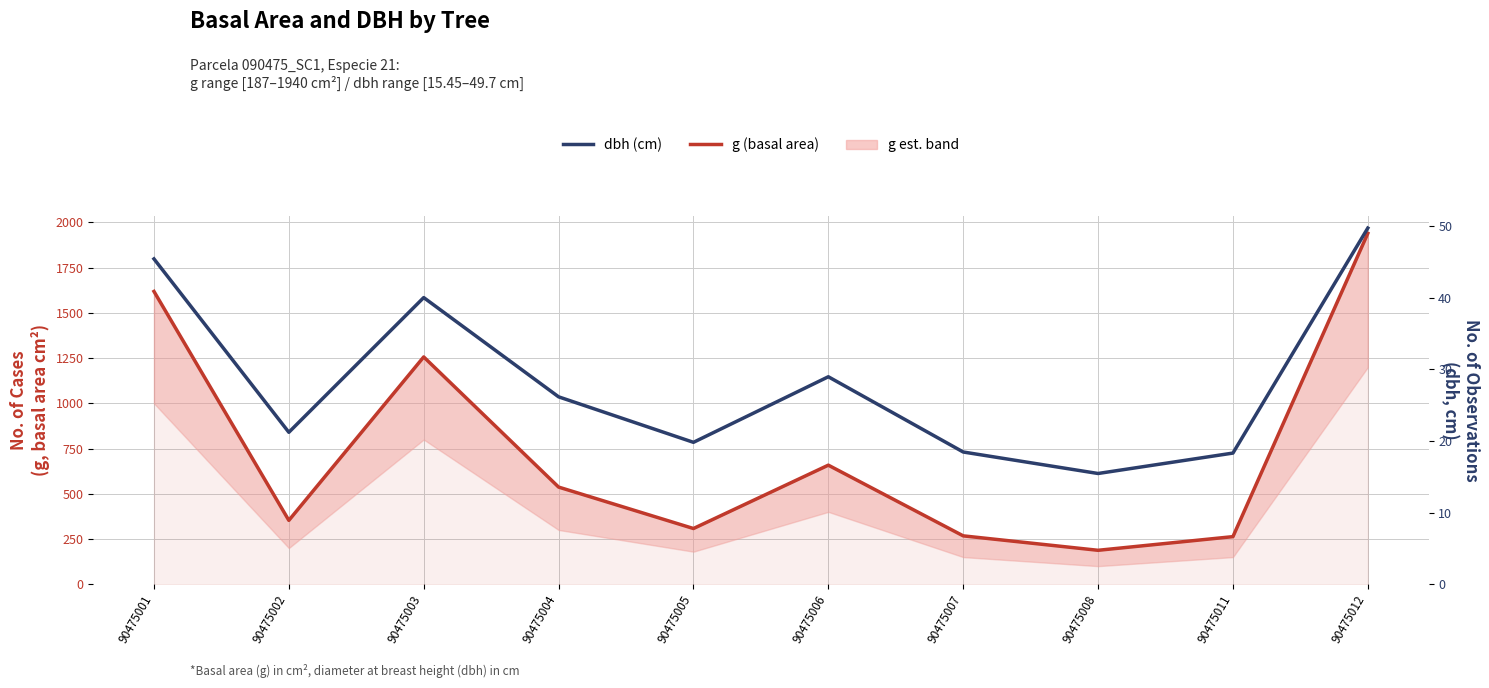

How many distinct data groups are displayed?

2